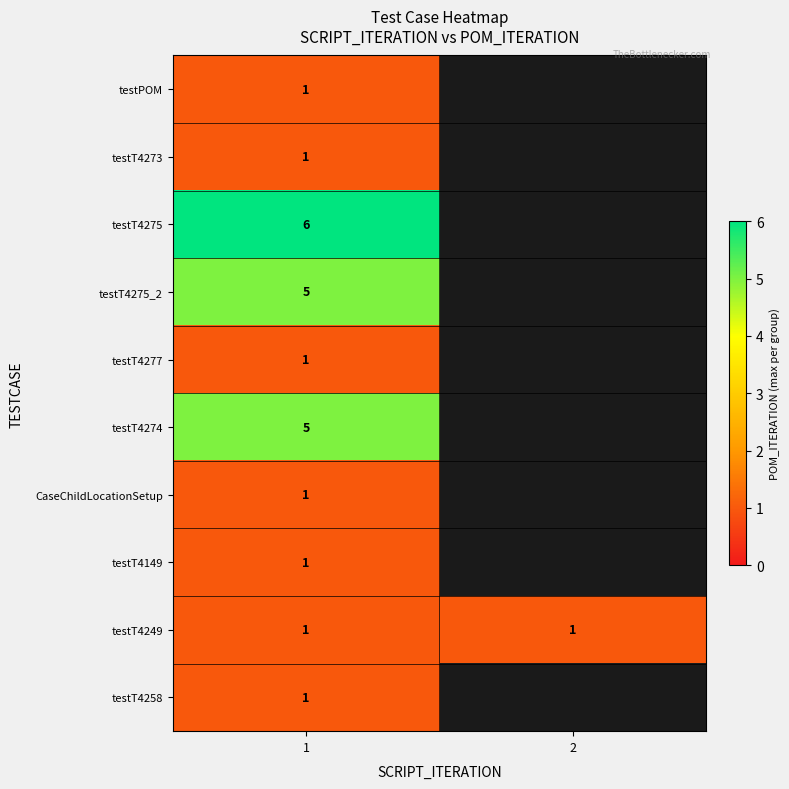

The value of testT4149 at 1 is 0. True or false?

False